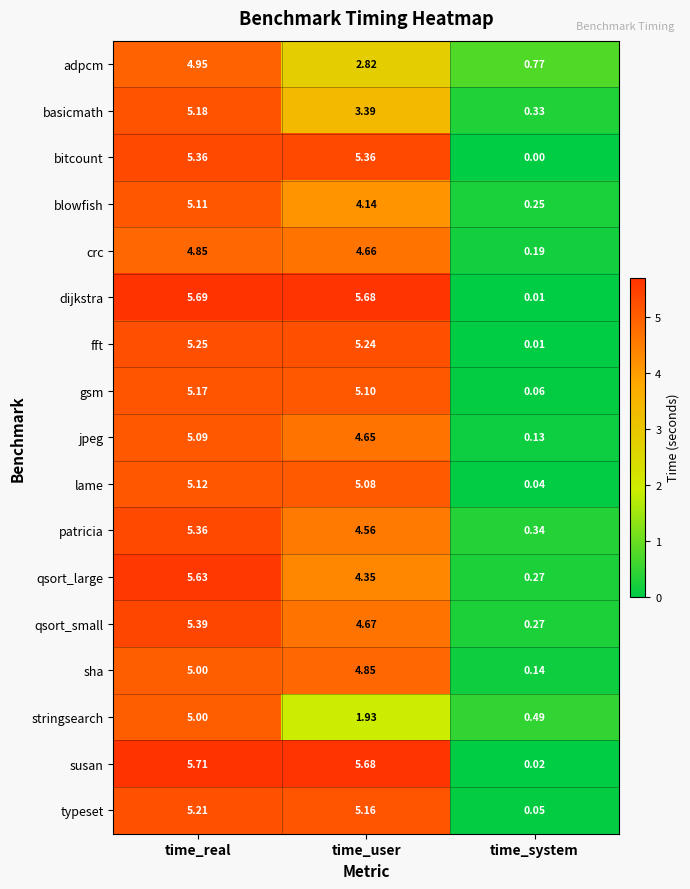

Which series has the largest range (max minus min)?

susan